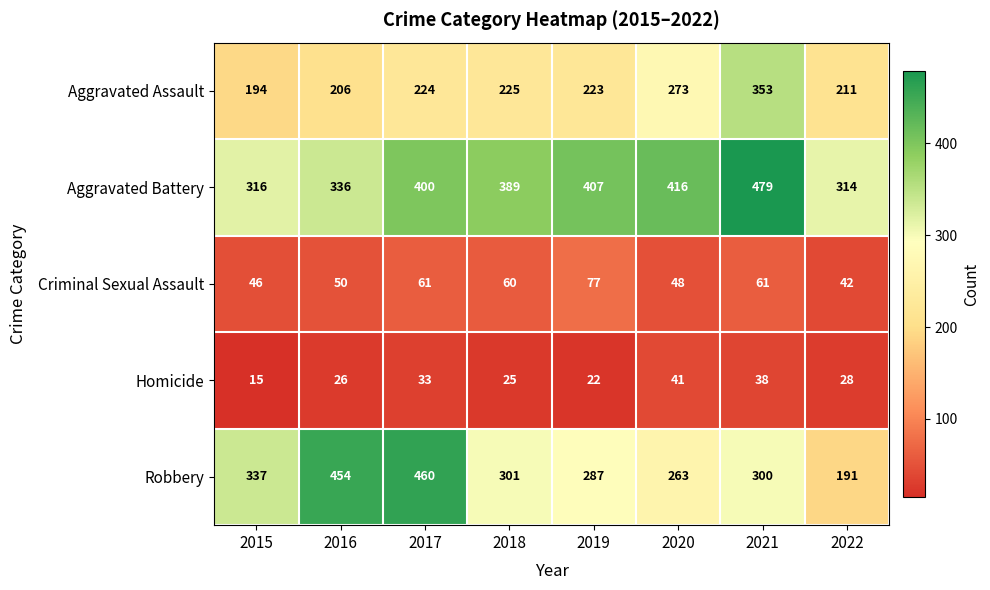

What is the sum of all Aggravated Battery values?

3057